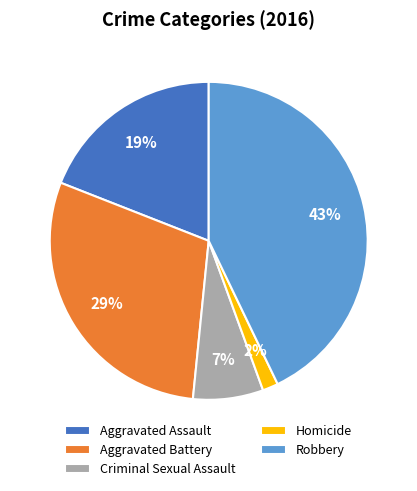

What percentage is the Aggravated Assault slice, to the nearest percent?

19%